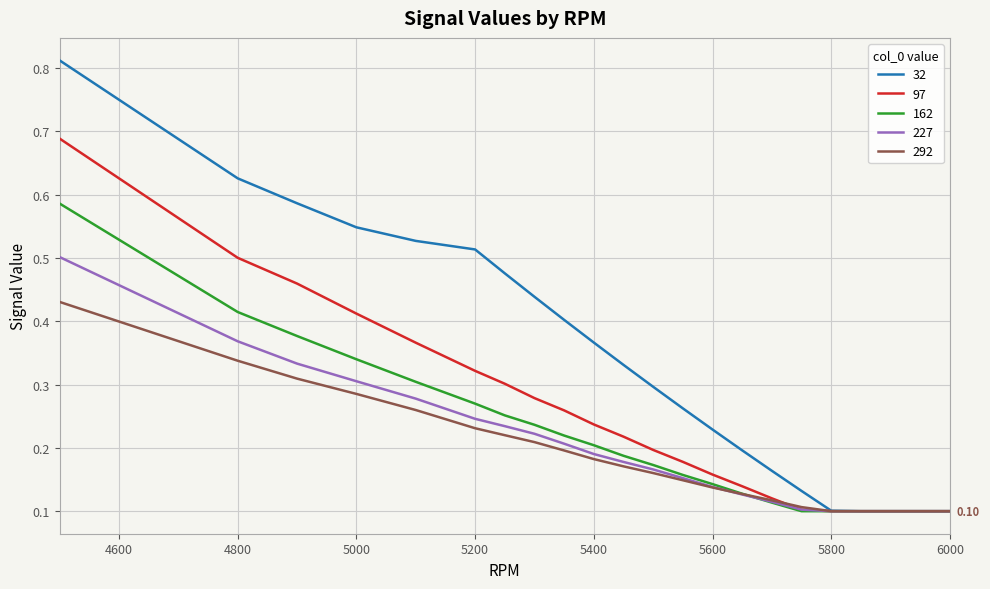

Which series has the widest spread of values?

32